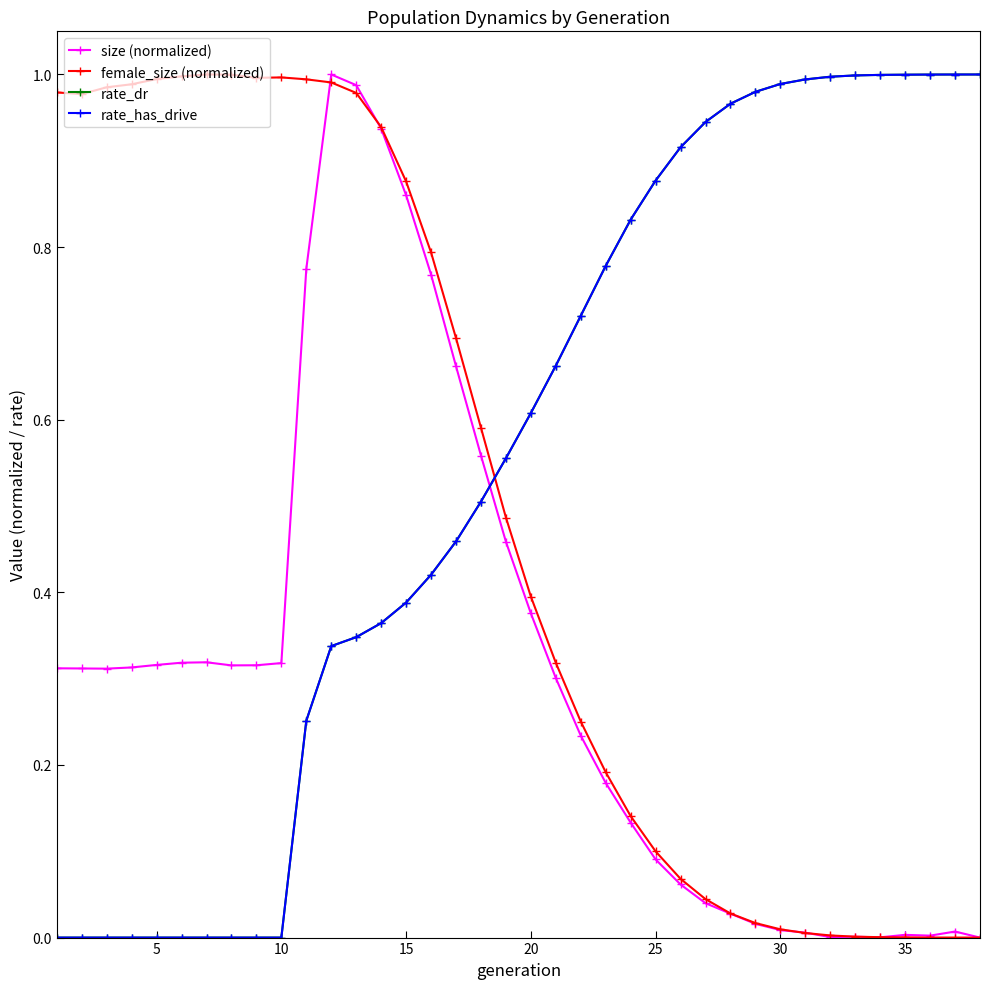

Is this an area chart (filled region under the line)?

No